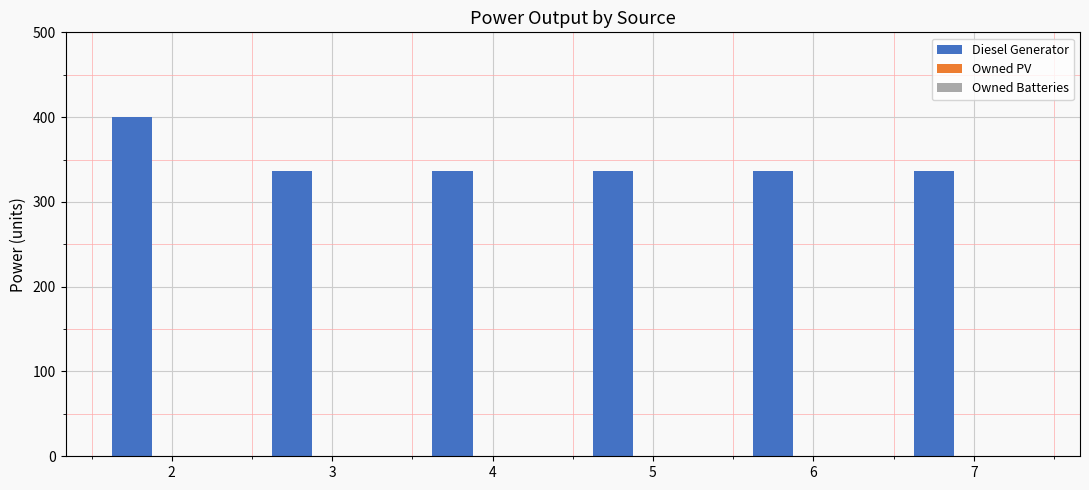

Reading right to left, what are all the values shown in this chart?

7=336	6=336	5=336	4=336	3=336	2=400